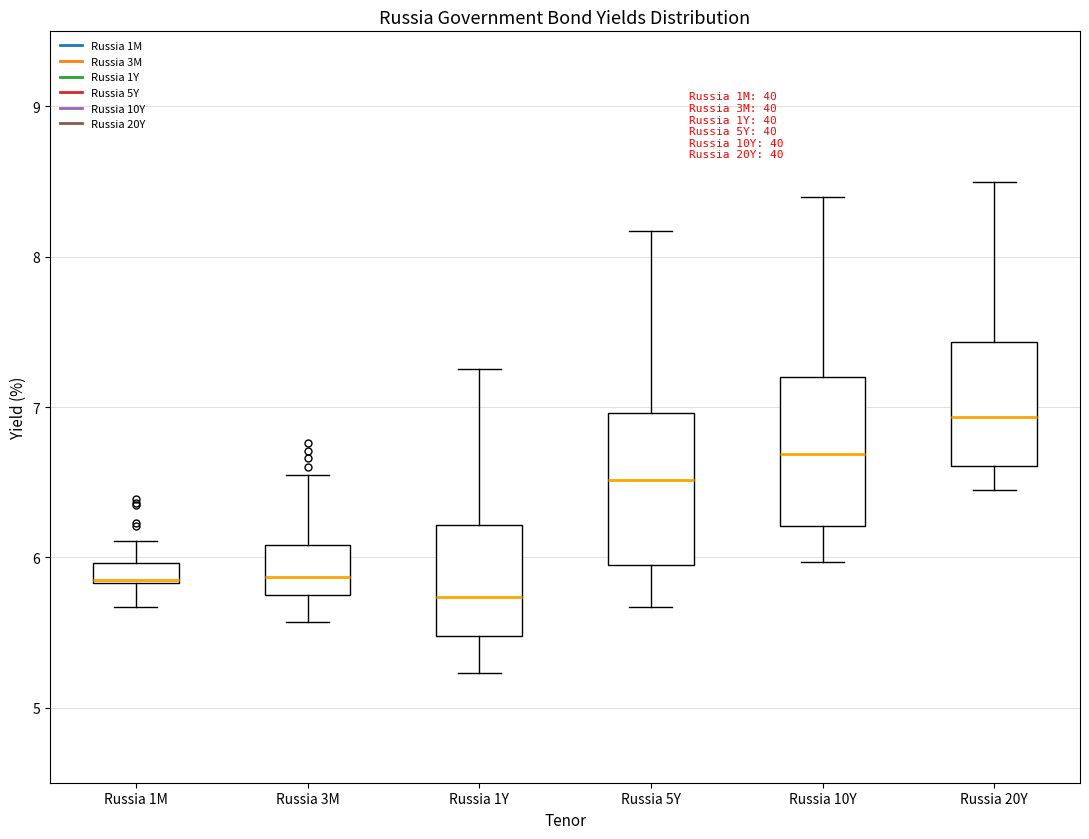

Where does the lower whisker of the box for Russia 1M end on the y-axis? The values are not printed on the chart, so give them approximately, as read against the axis.

5.7